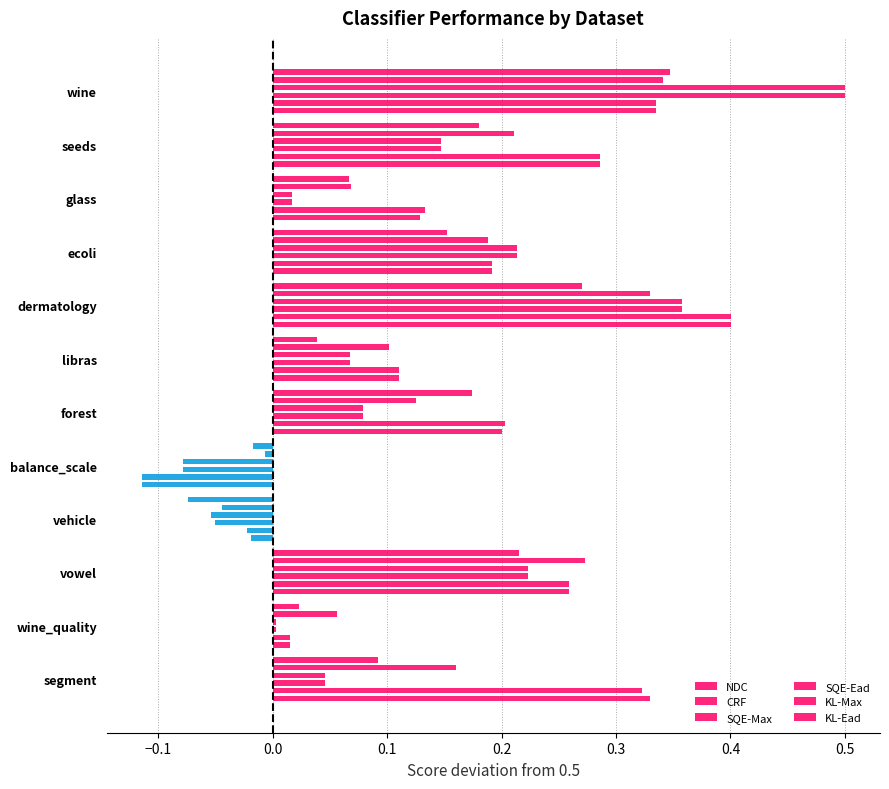

What are all the series names shown in the legend?

NDC, CRF, SQE-Max, SQE-Ead, KL-Max, KL-Ead